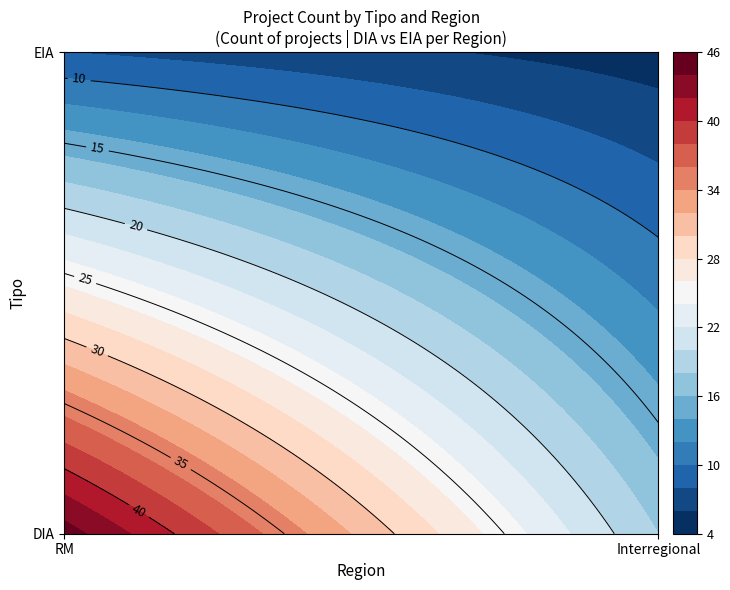

What is the highest value of the EIA series?

8